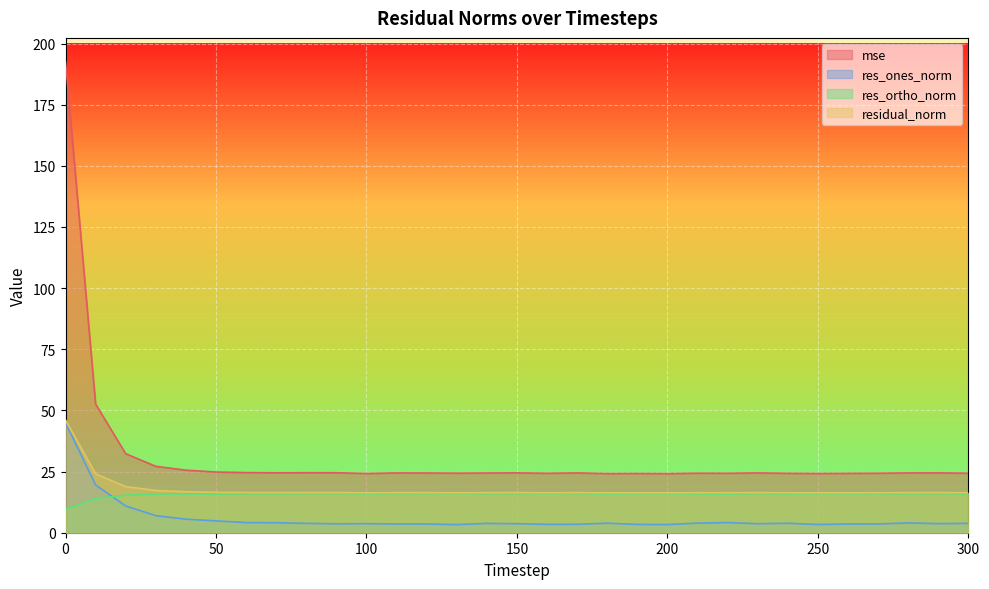

Read the res_ones_norm value at 50.

4.8